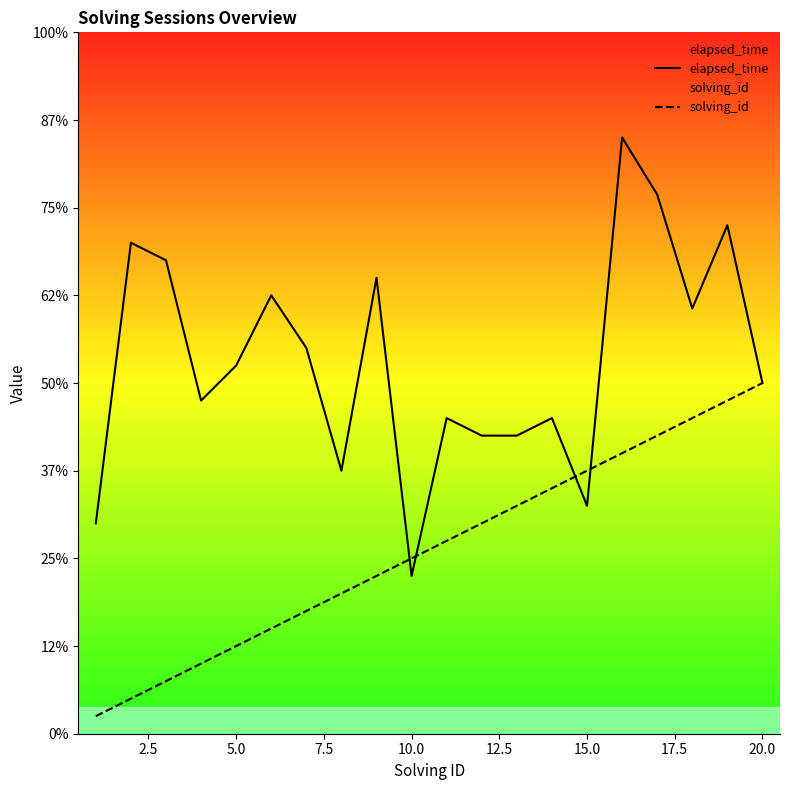

How many series are shown in this chart?

2